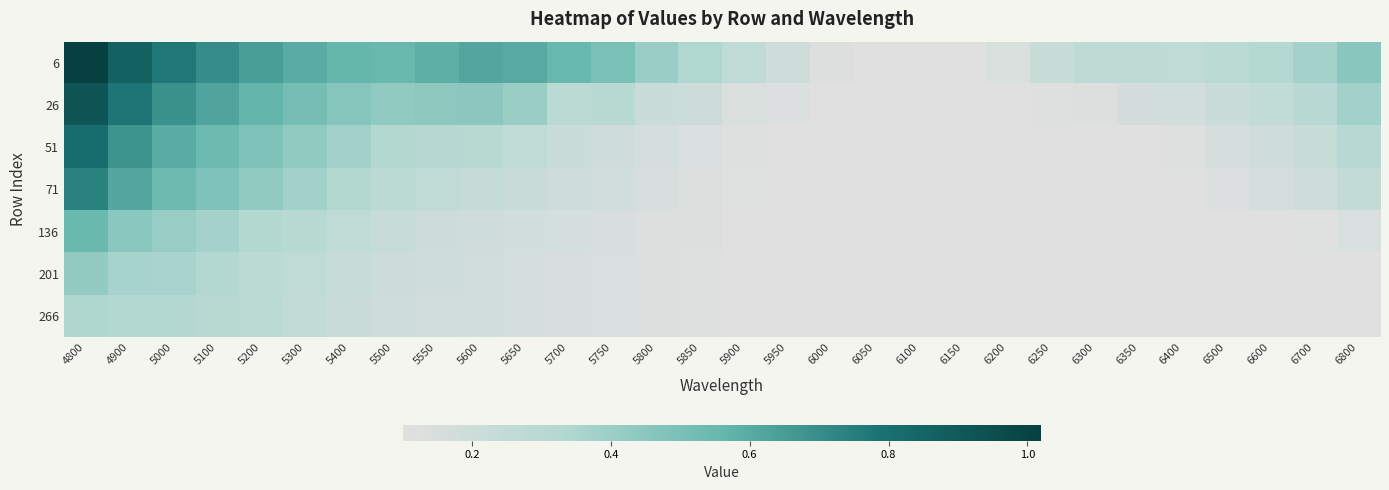

At 5550, list the series in order from largest to smallest.

6, 26, 51, 71, 136, 201, 266